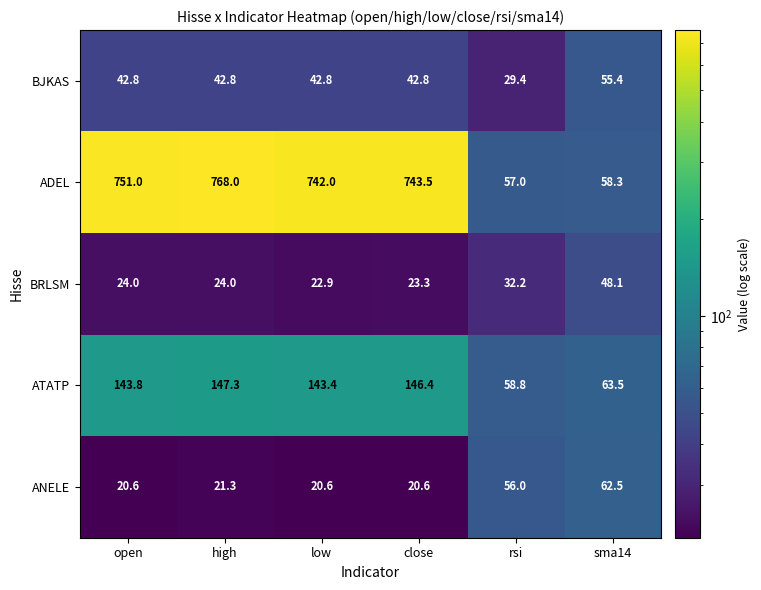

What is the total value across all series at sma14?

287.8